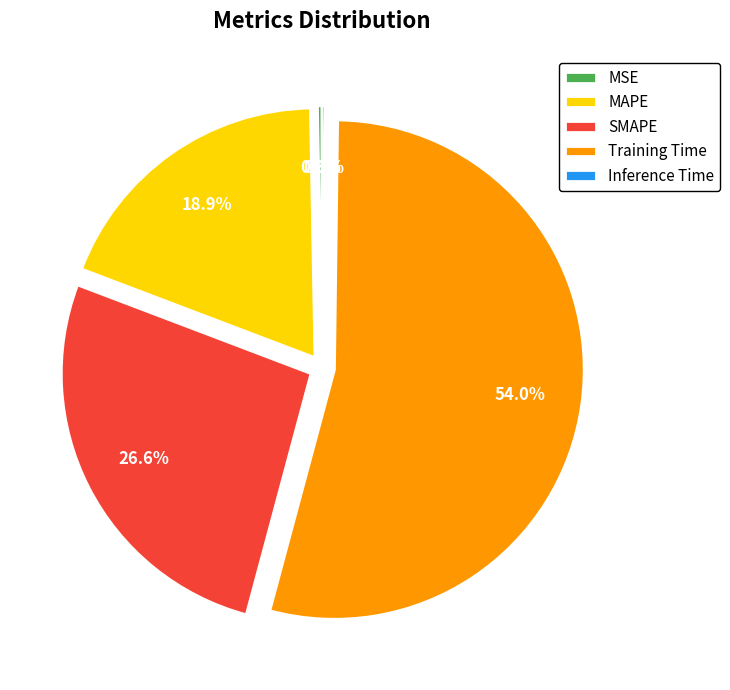

Is there a majority slice in this chart?

Yes